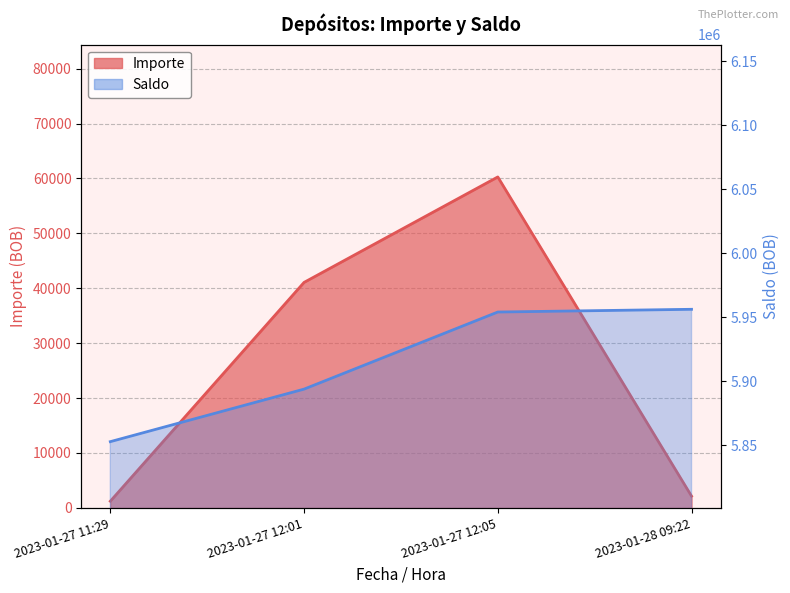

Does the chart have visible grid lines?

Yes